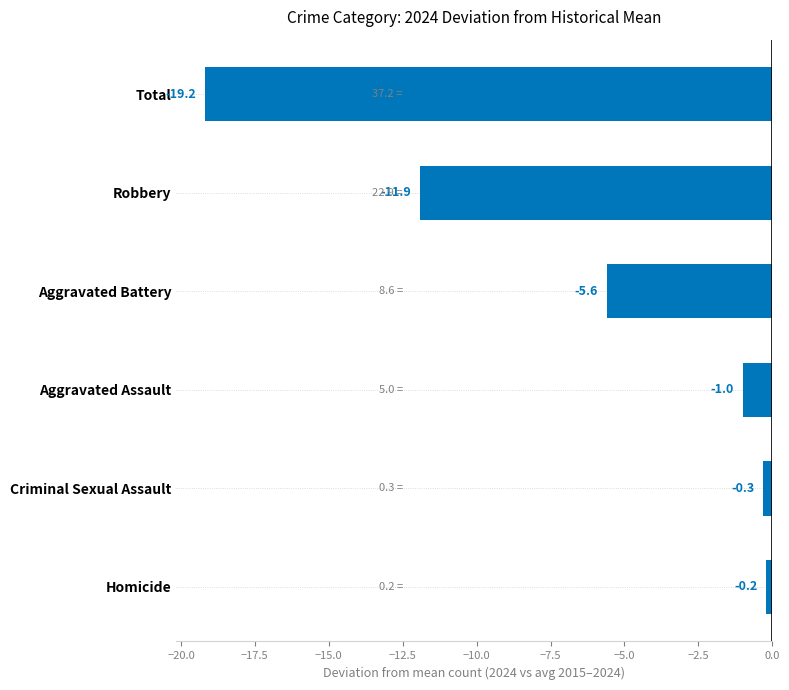

What is the greatest value displayed?

-0.2